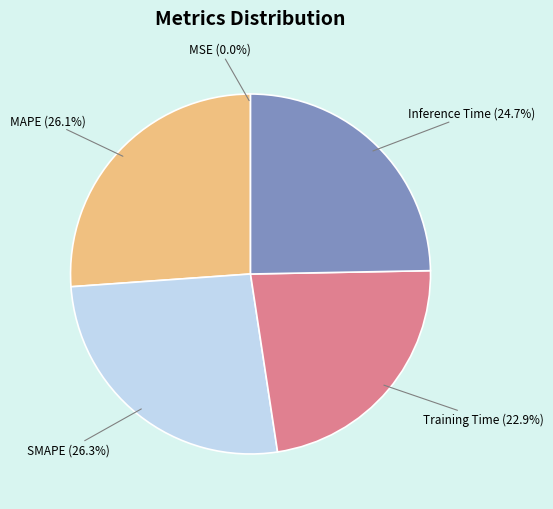

Is there a majority slice in this chart?

No